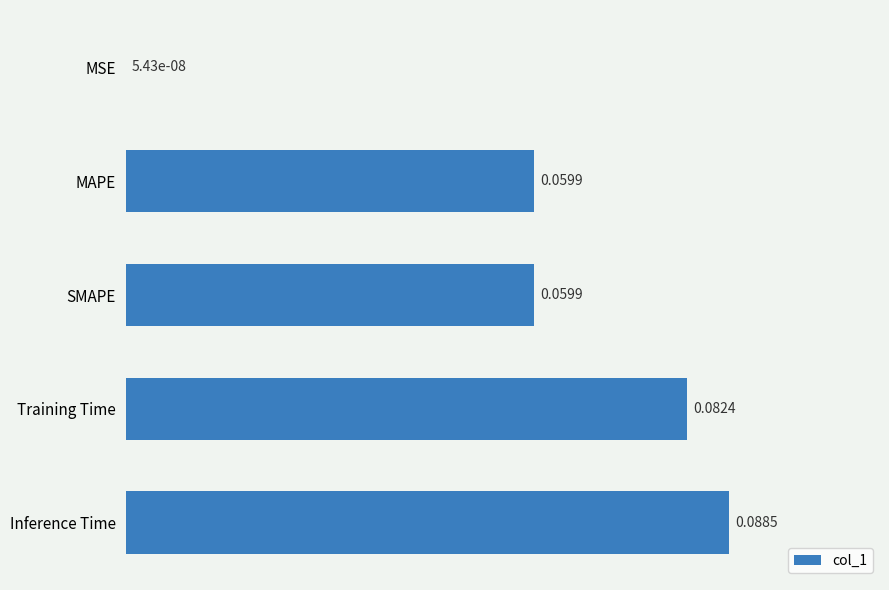

At which label is the value closest to 0?

MSE